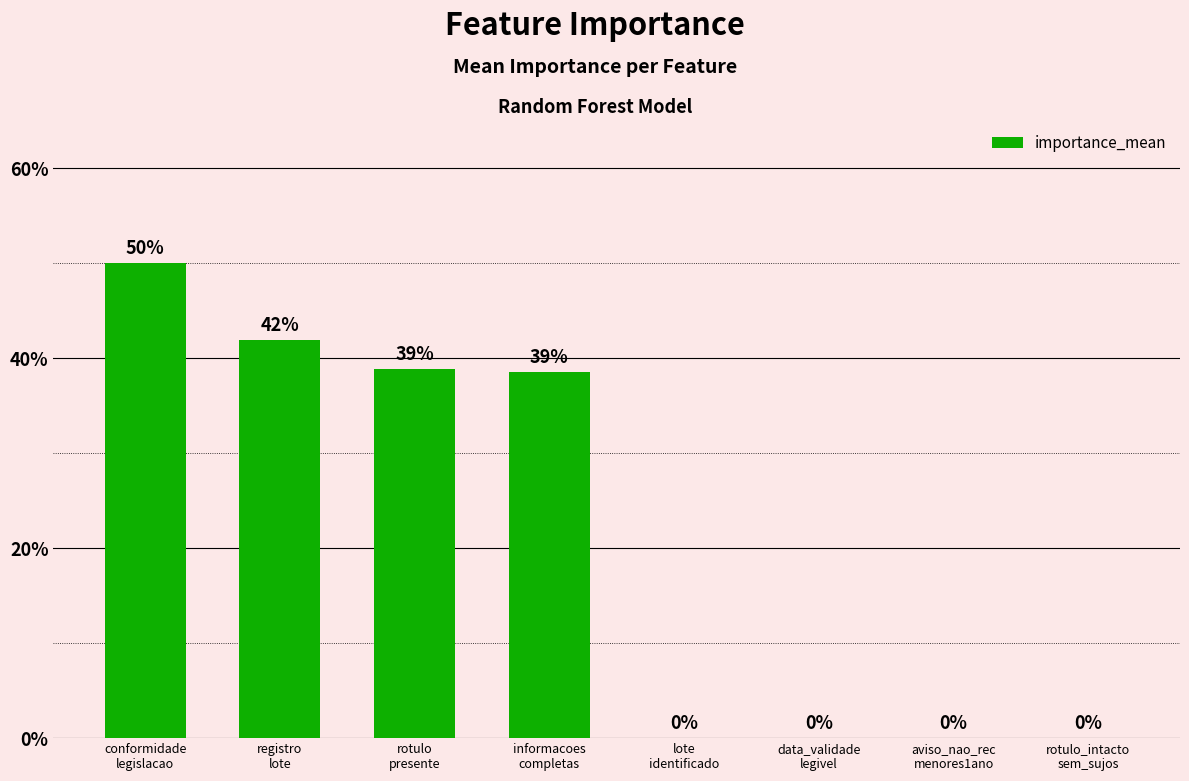

What is the difference between the second highest and second lowest values?

0.4